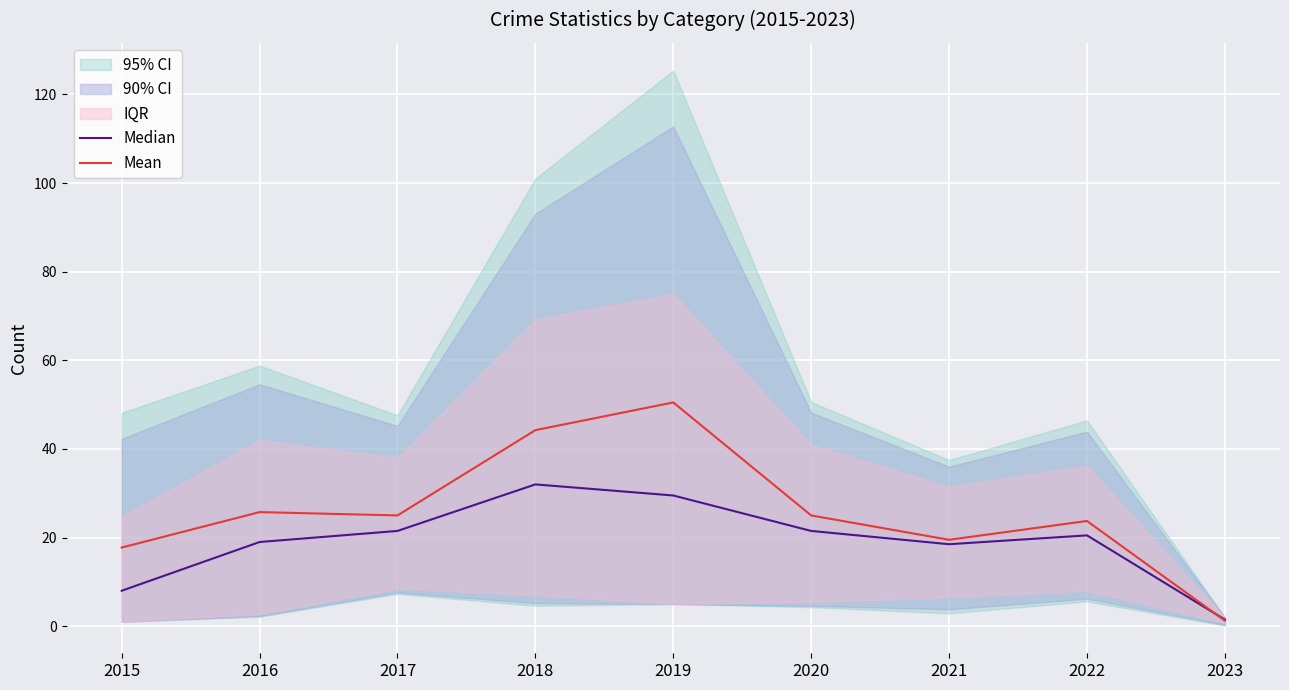

Is the value of Median at 2023 greater than the value of Mean at 2020?

No